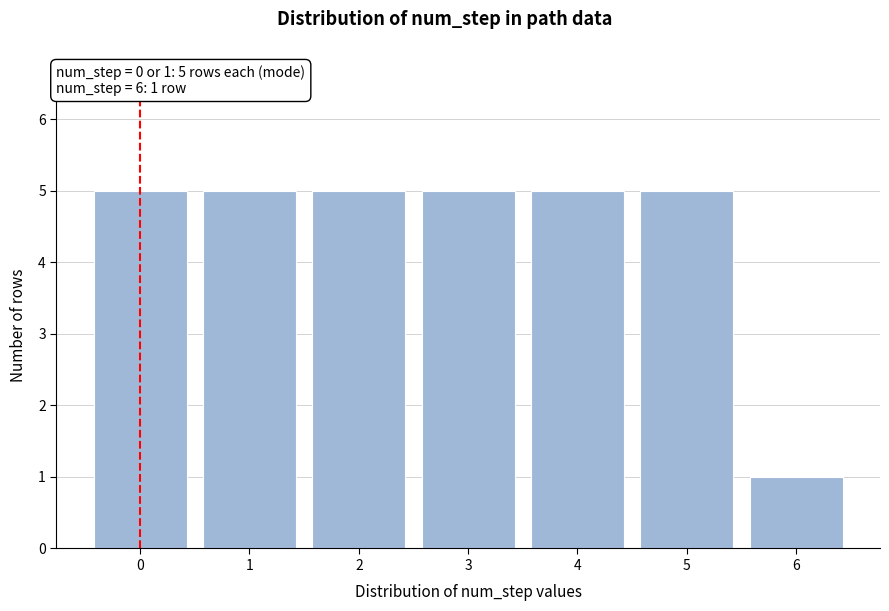

Reading right to left, list all the values displayed in this chart.

6=1	5=5	4=5	3=5	2=5	1=5	0=5